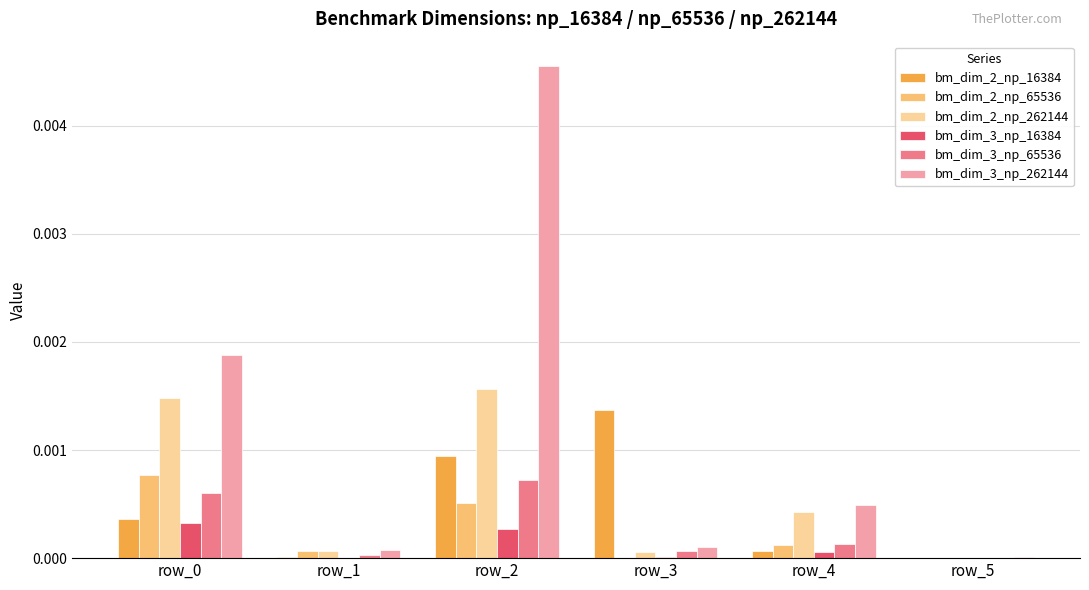

The value of bm_dim_3_np_16384 at row_1 is 0.0. True or false?

True